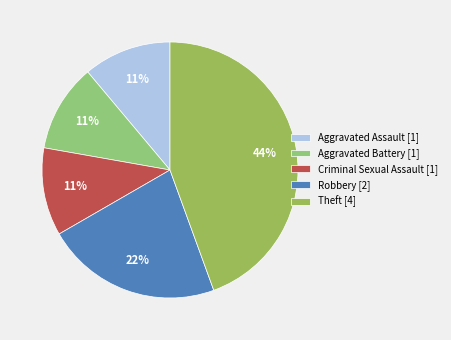

Is there any slice that represents more than half of the pie?

No